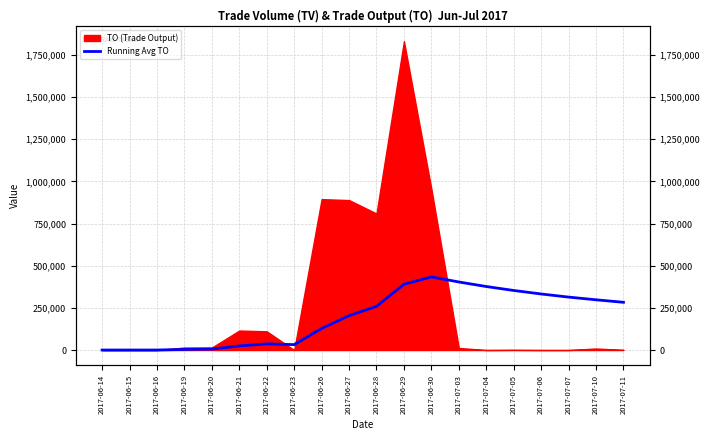

Does the chart have visible grid lines?

Yes